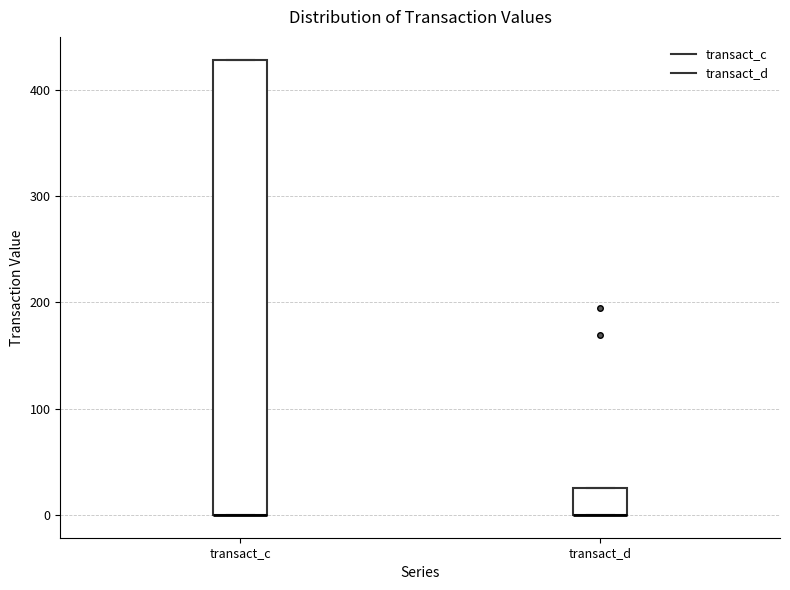

Reading left to right, transcribe this box plot: for each box, give where its median line is, the range the box spans, and where its two whiskers end, as read against the y-axis. The values are not printed on the chart, so give them approximately, as read against the axis.

transact_c: median 0 (drawn on the box's lower edge), box 0 to 430, whiskers 0 to 430
transact_d: median 0 (drawn on the box's lower edge), box 0 to 30, whiskers 0 to 30